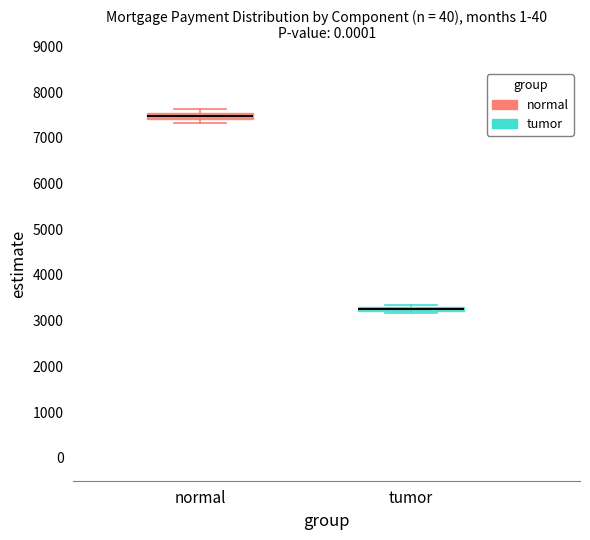

Where is the upper edge of the box for tumor on the y-axis? The values are not printed on the chart, so give them approximately, as read against the axis.

3300